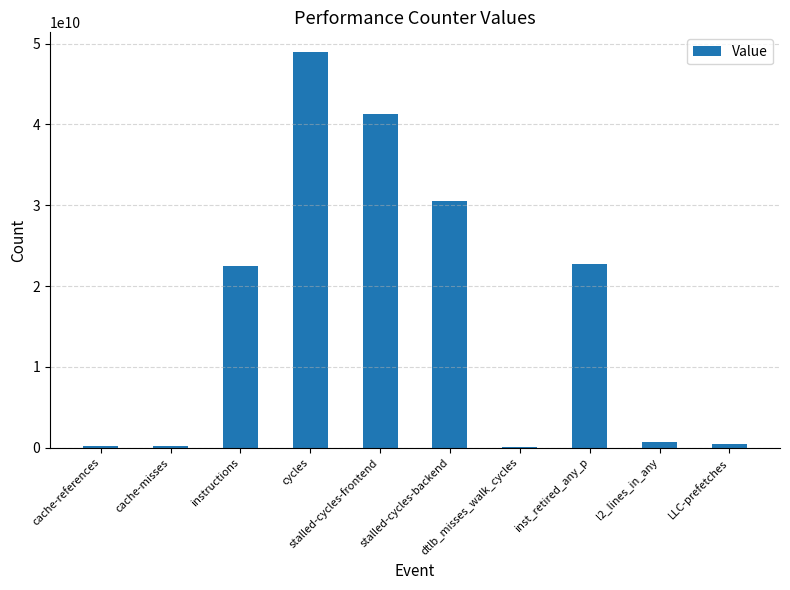

What is the sum of all values?

167758855598